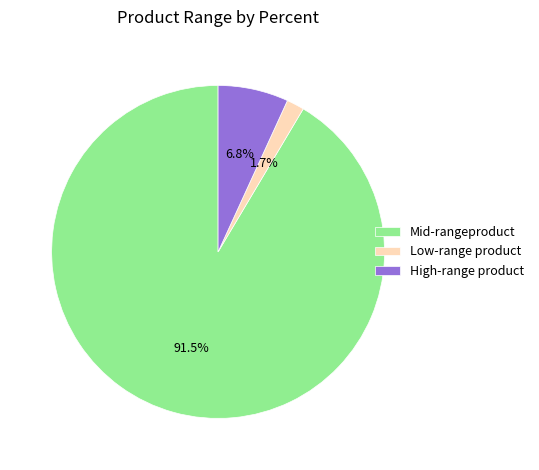

Combined, do High-range product and Low-range product account for over 50%?

No